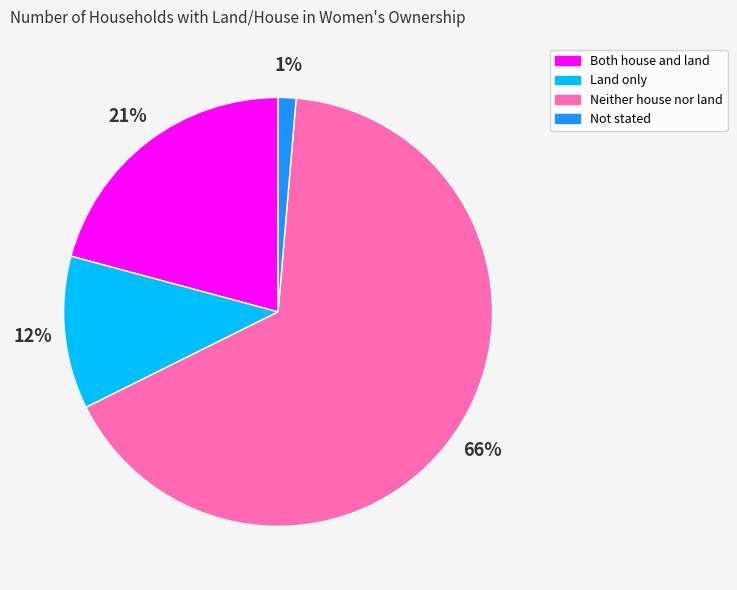

Which slice represents more than half of the pie?

Neither house nor land